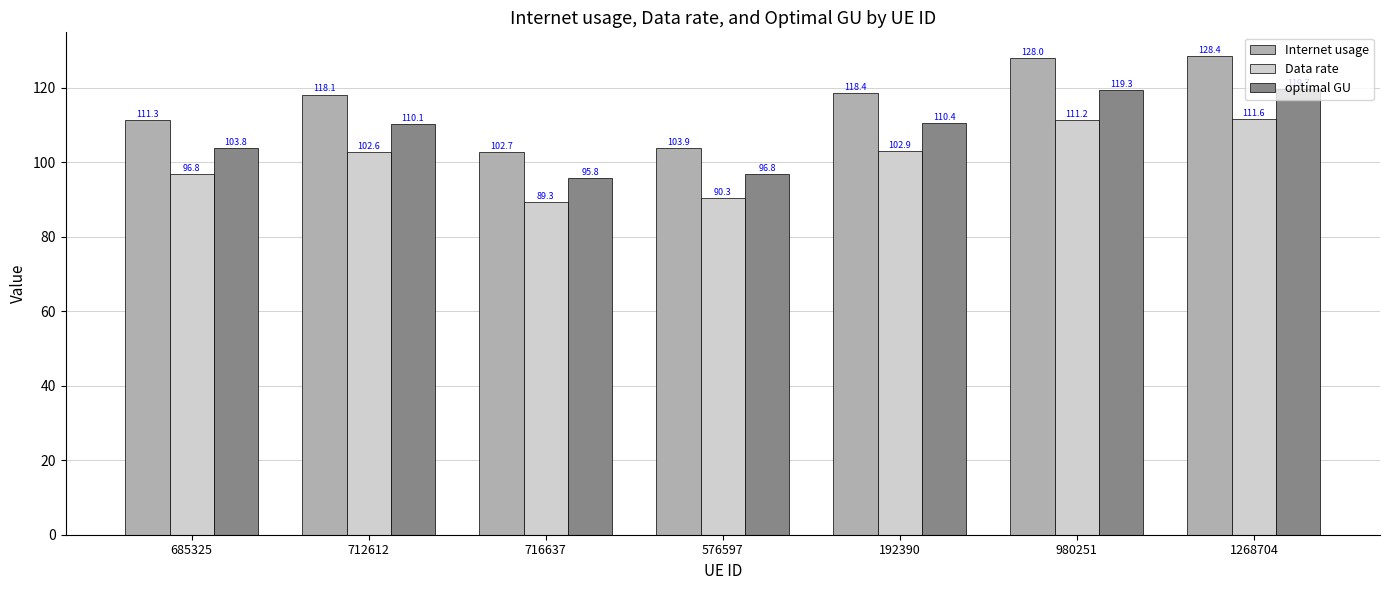

What is the average value of the Internet usage series?

115.8